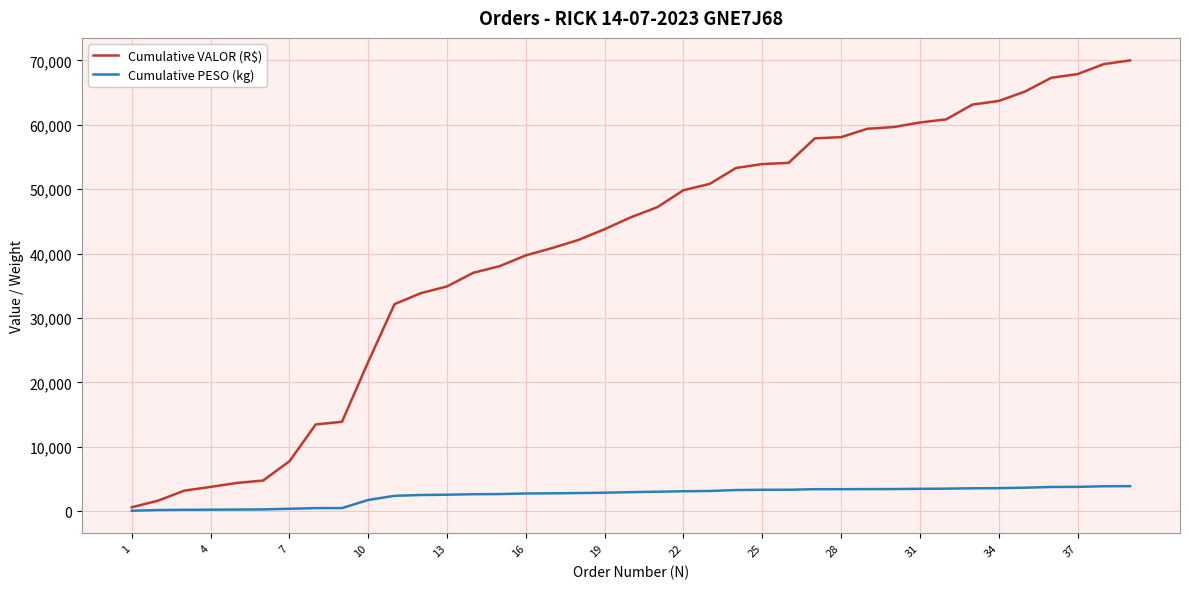

Which series has the largest total across all categories?

Cumulative VALOR (R$)